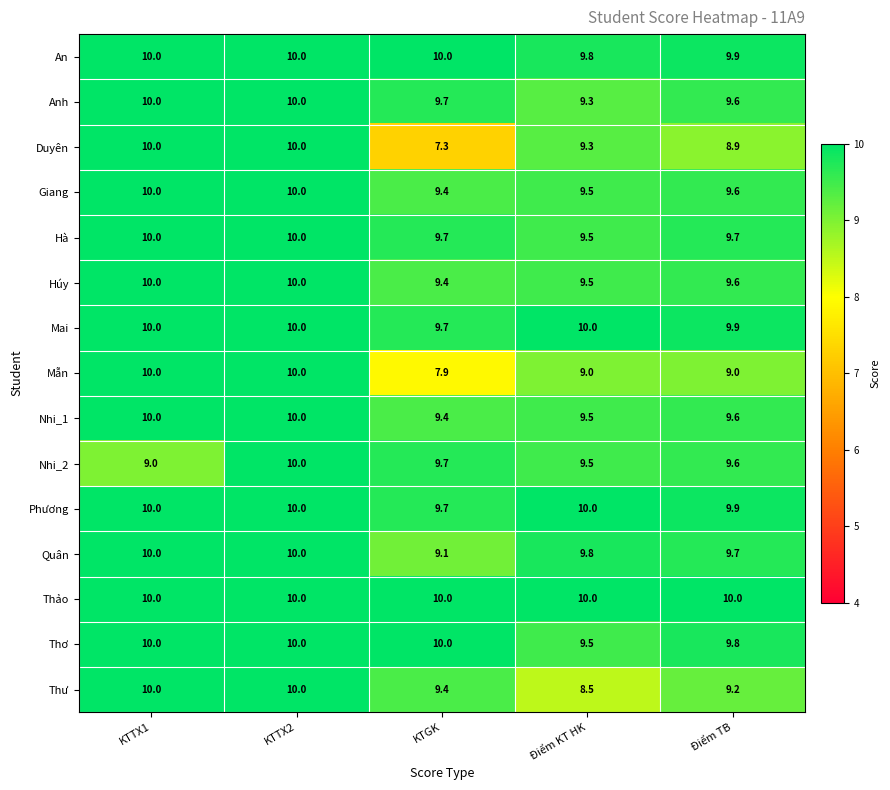

How many categories are shown in the chart?

5